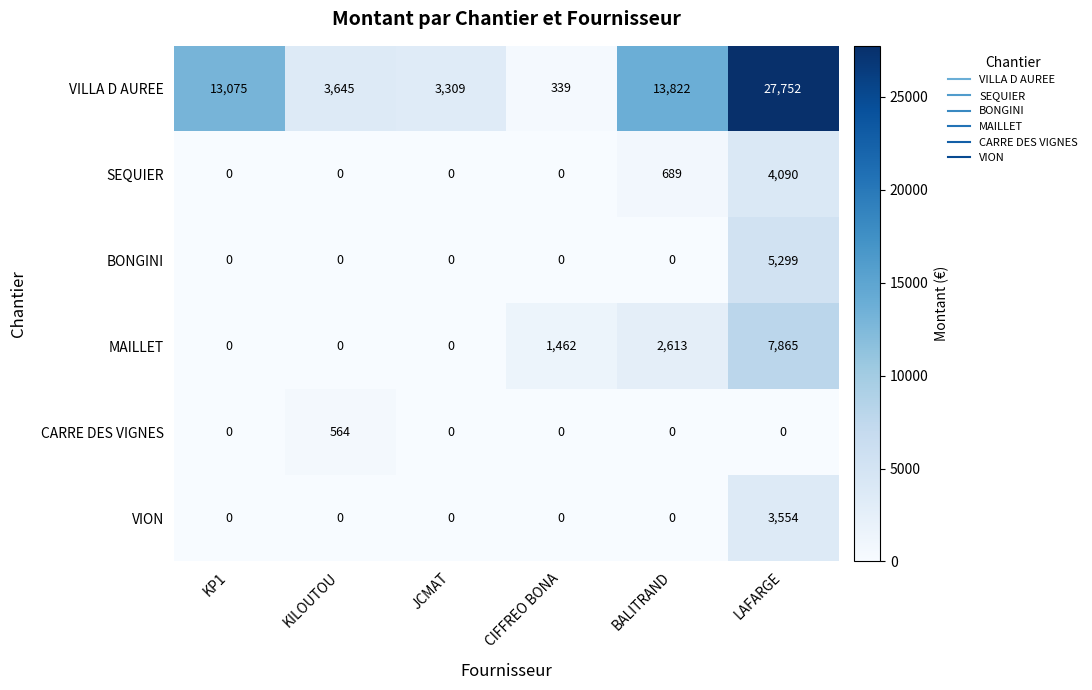

The value of VION at KP1 is 2332. True or false?

False